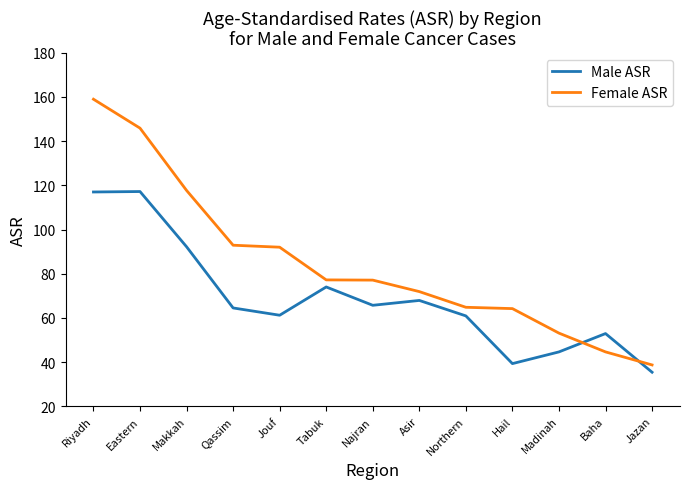

What is the smallest value displayed?

35.4